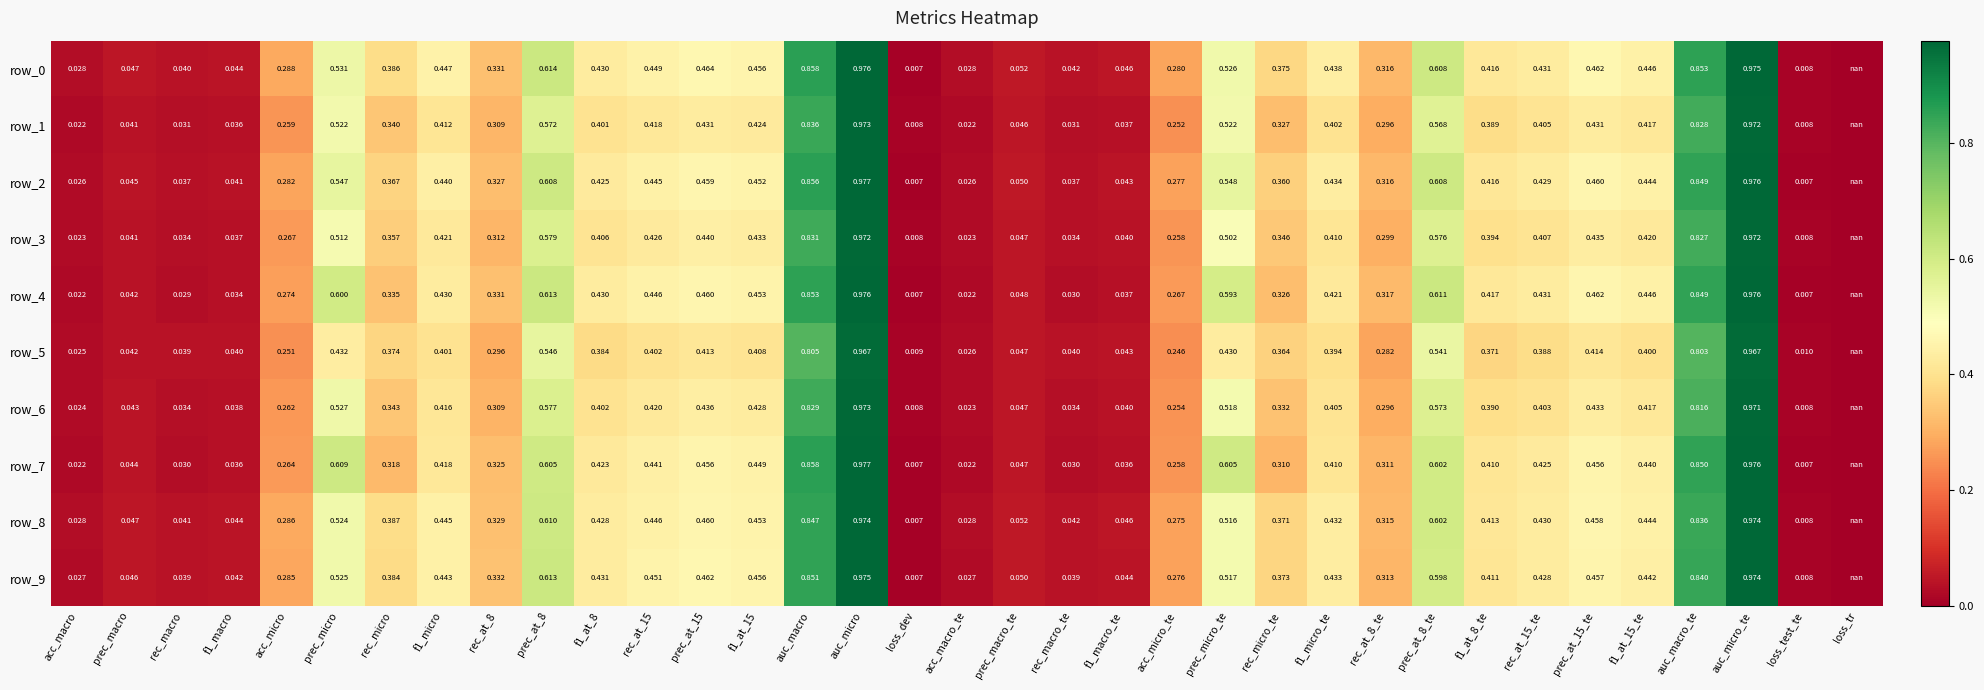

The value of row_9 at auc_micro is 1.6. True or false?

False